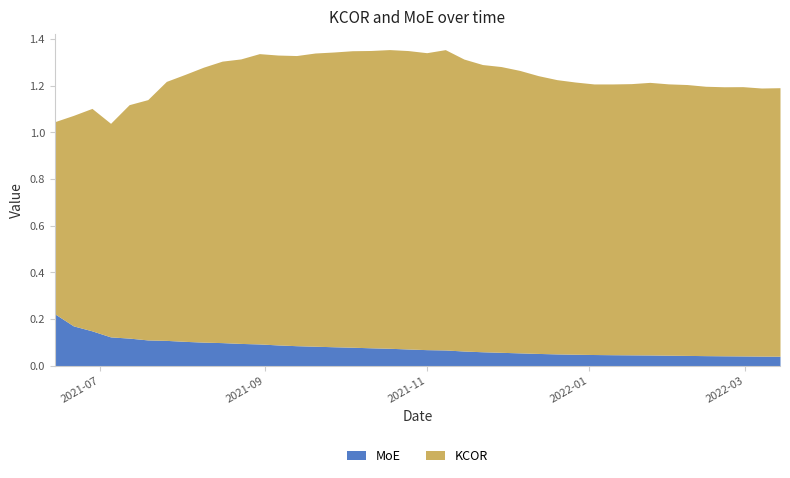

What are all the series names shown in the legend?

MoE, KCOR